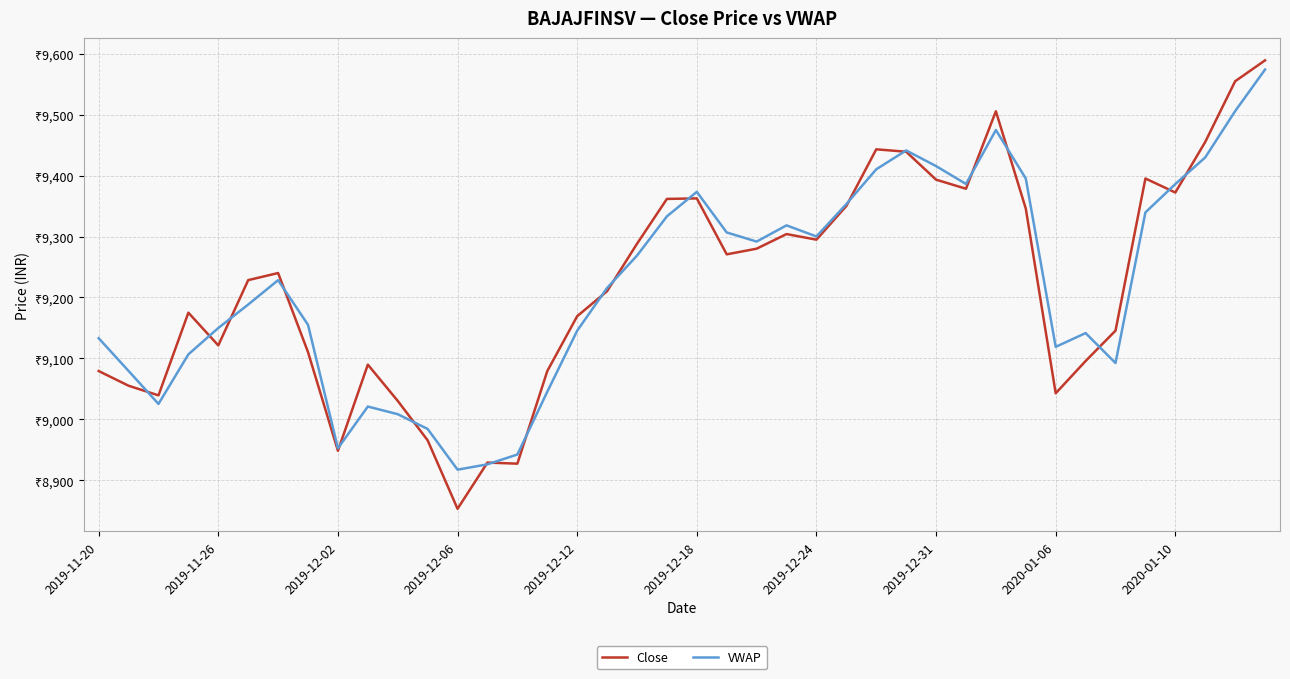

Rank the series by their average value, from lowest to highest.

VWAP, Close